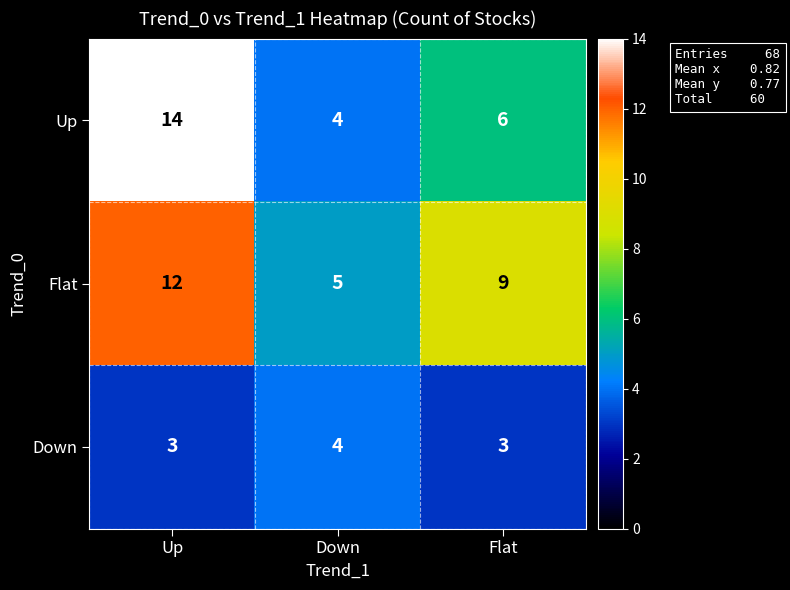

What is the average value of the Flat series?

9